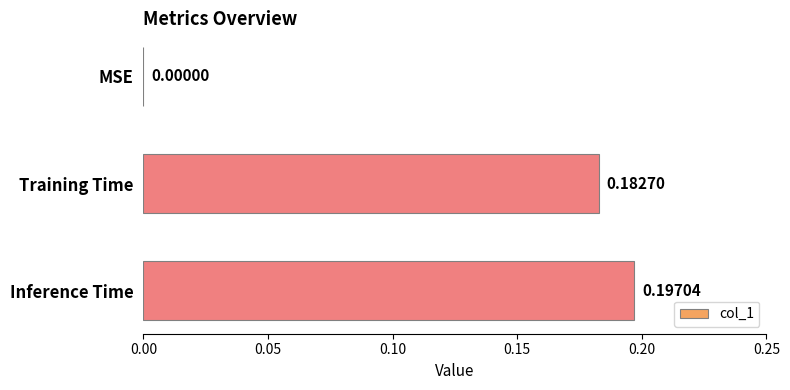

Between Training Time and MSE, which is larger?

Training Time